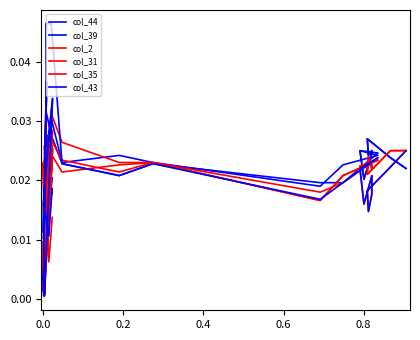

Which series has the widest spread of values?

col_43